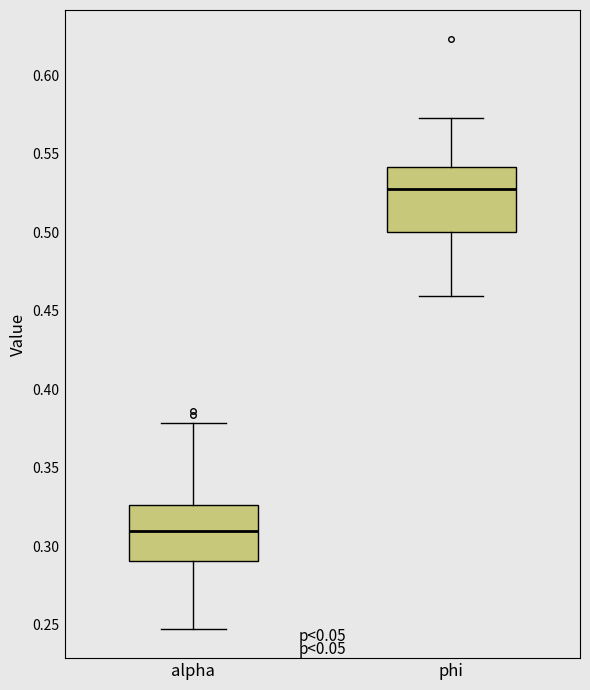

Where does the lower whisker of the box for alpha end on the y-axis? The values are not printed on the chart, so give them approximately, as read against the axis.

0.245